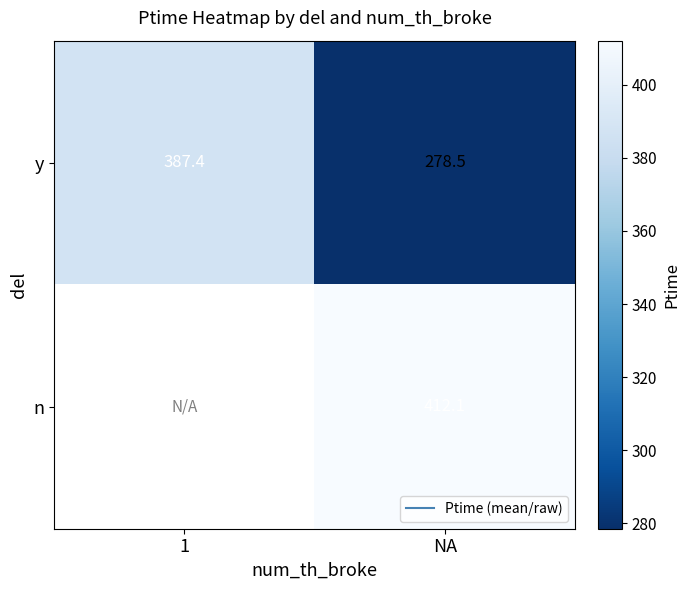

What is the difference between the y values at NA and 1?

108.9